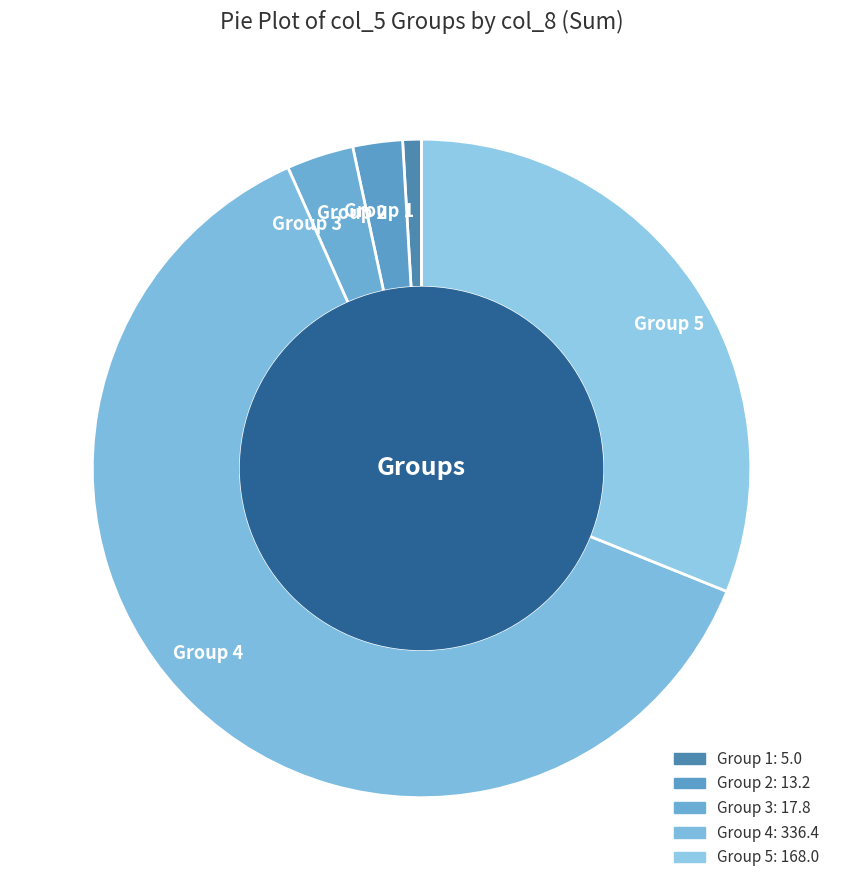

Combined, do Group 5 and Group 4 account for over 50%?

Yes